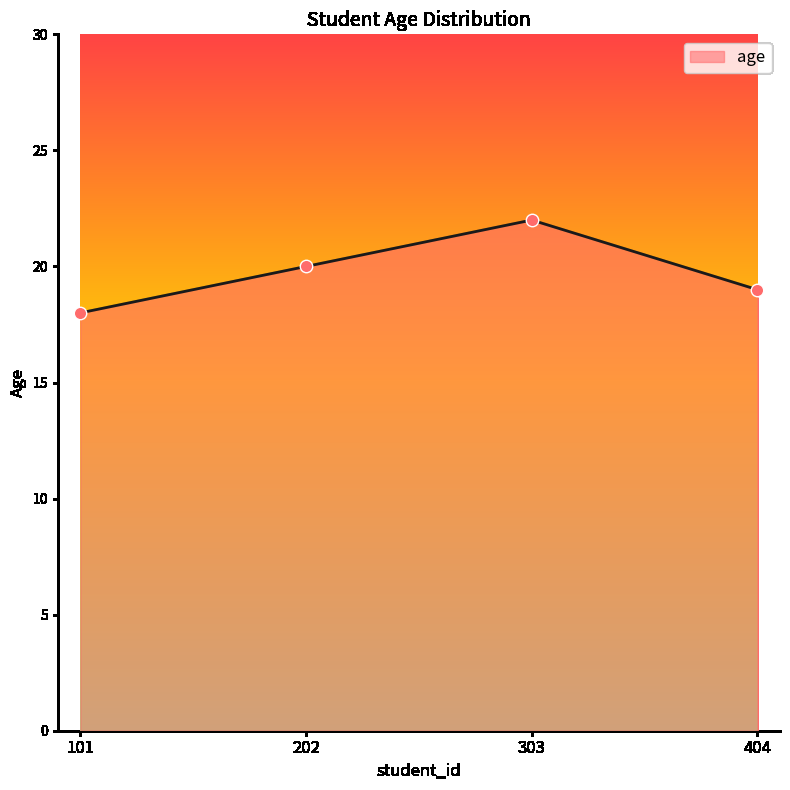

What is the change in value from 202 to 303?

+2